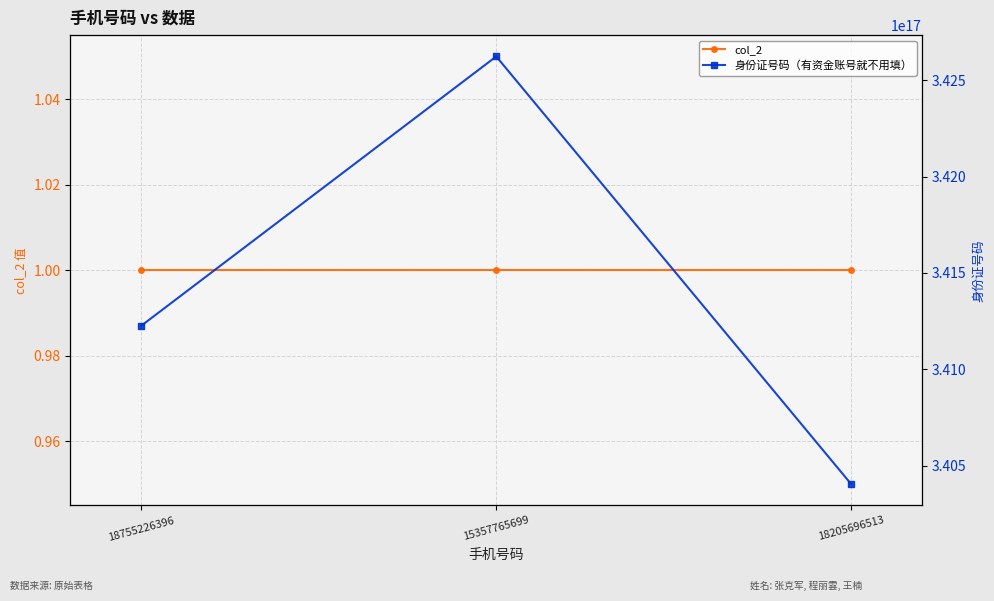

Between 18755226396 and 15357765699, which is larger?

18755226396